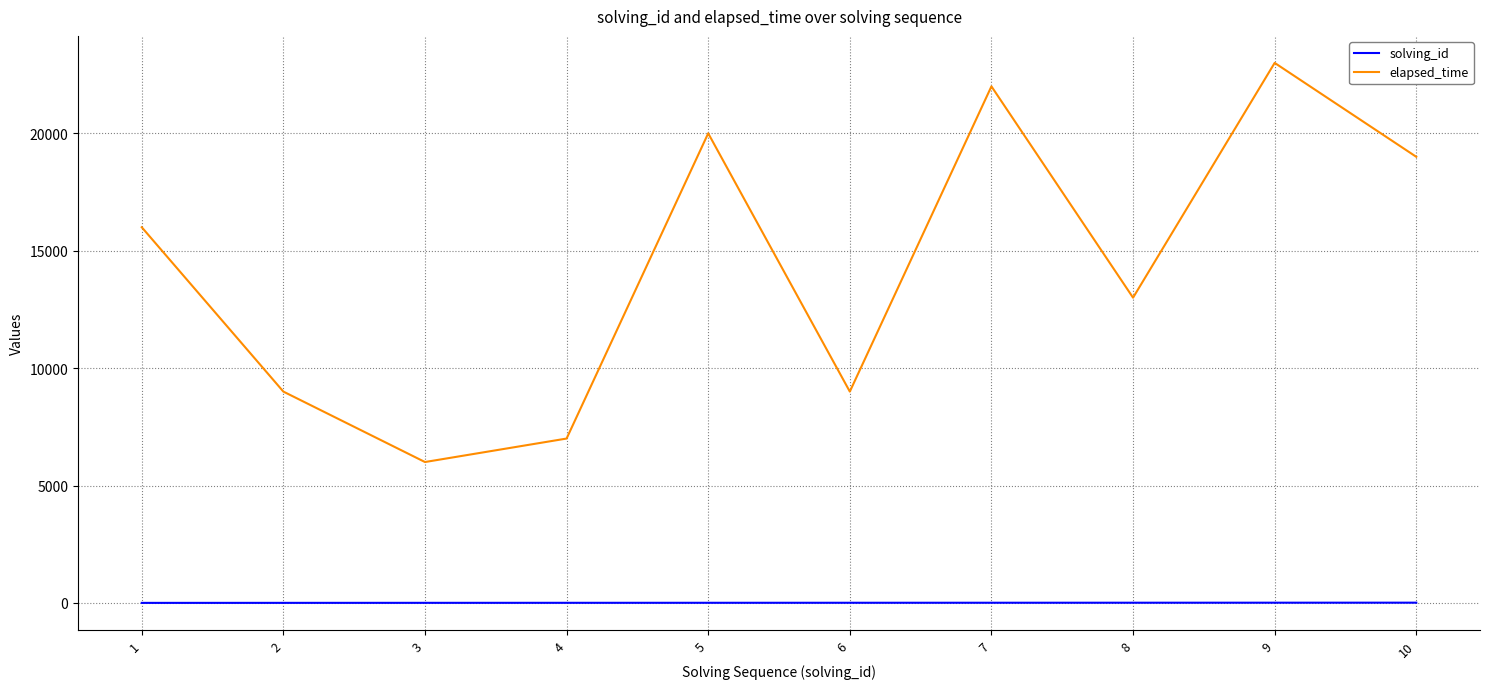

Which series has the largest total across all categories?

elapsed_time